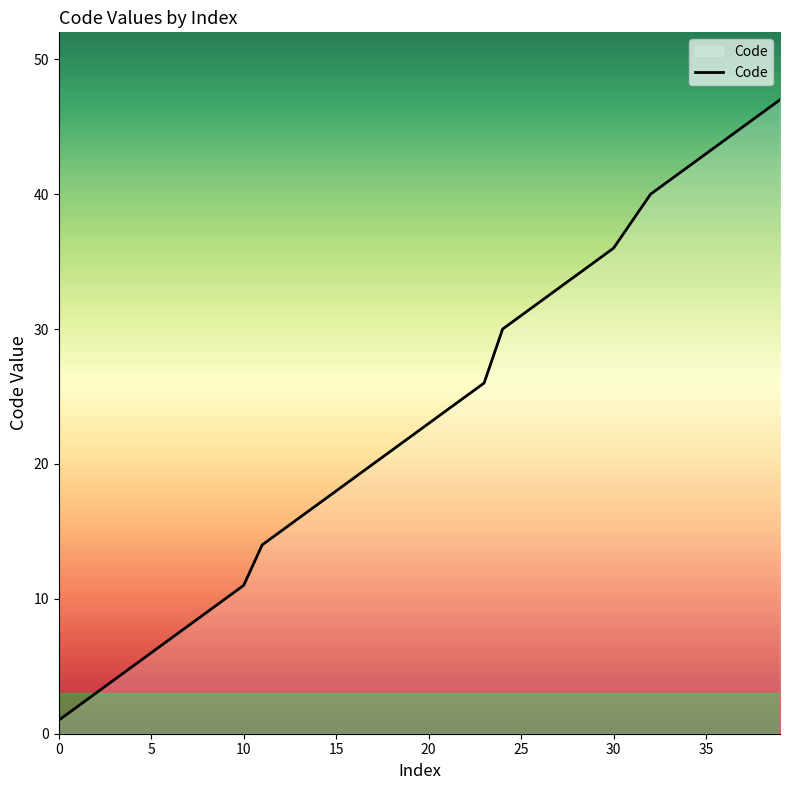

What is the maximum value shown in the chart?

47